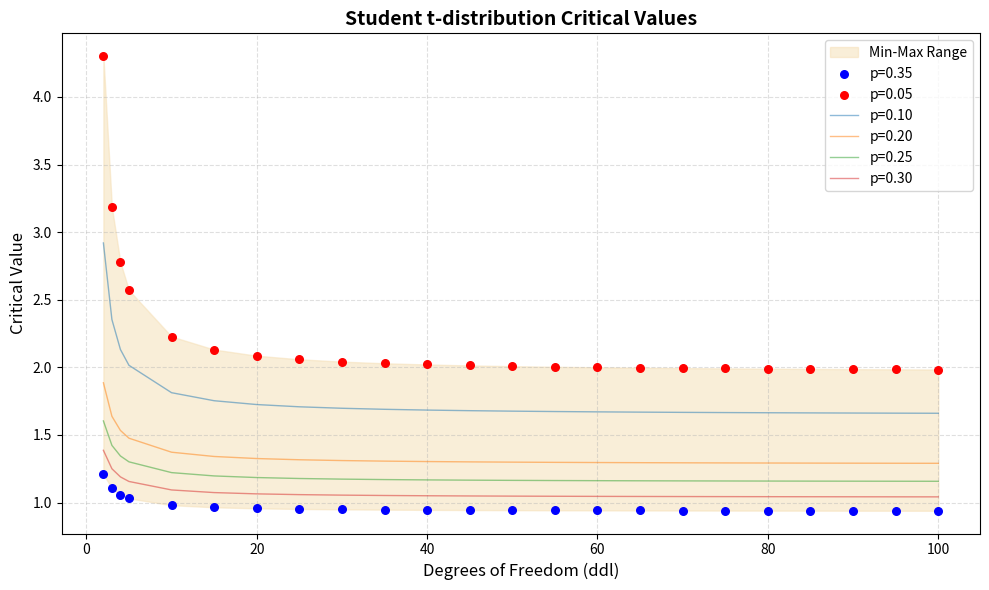

At how many categories does at least one series exceed 3?

2